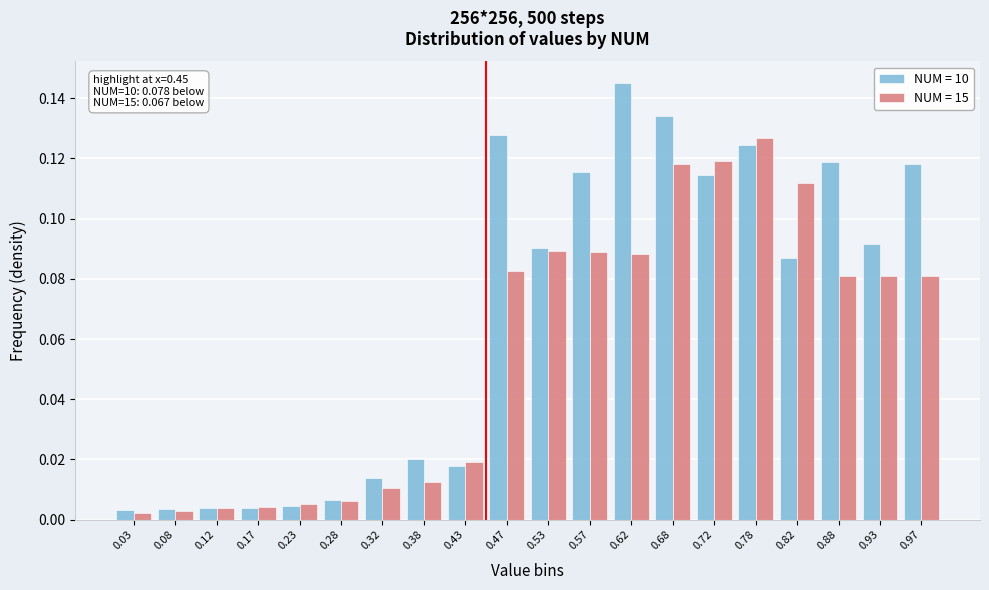

At 0.82, list the series in order from largest to smallest.

NUM = 15, NUM = 10